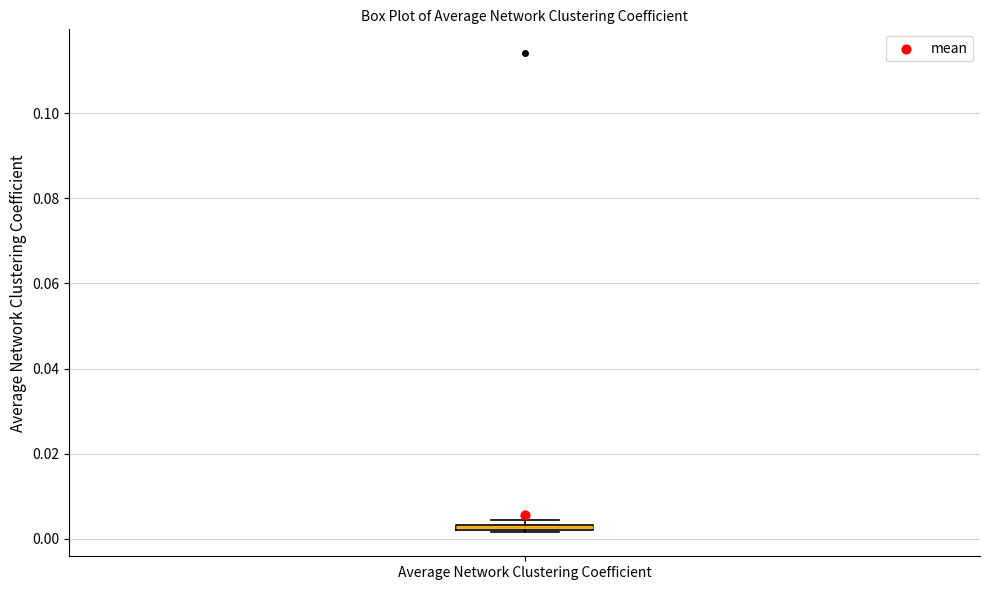

Where is the lower edge of the box for Average Network Clustering Coefficient on the y-axis? The values are not printed on the chart, so give them approximately, as read against the axis.

0.002